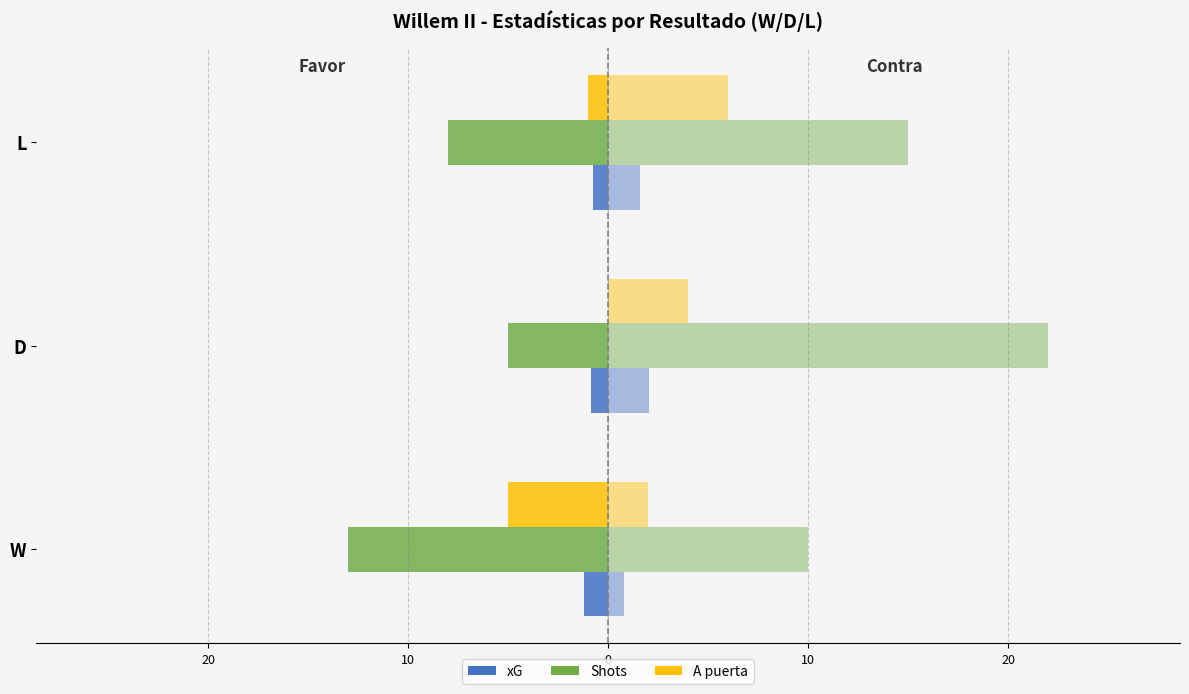

How many bars are there in total?

9